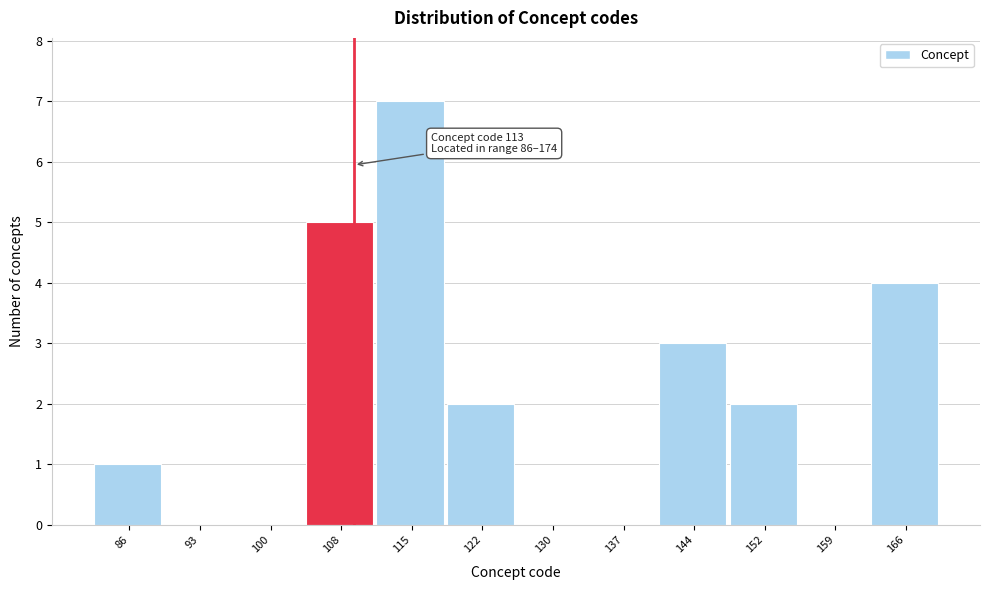

Reading left to right, what are all the values shown in this chart?

86=1	93=0	100=0	108=5	115=7	122=2	130=0	137=0	144=3	152=2	159=0	166=4